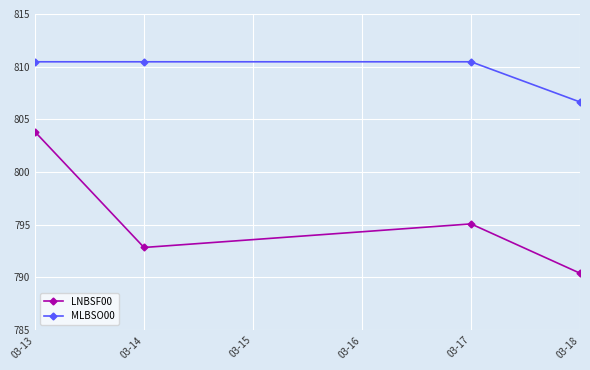

Reading left to right, what are all the values shown in this chart?

LNBSF00: 803.8	792.8	795.1	790.4
MLBSO00: 810.5	810.5	810.5	806.7